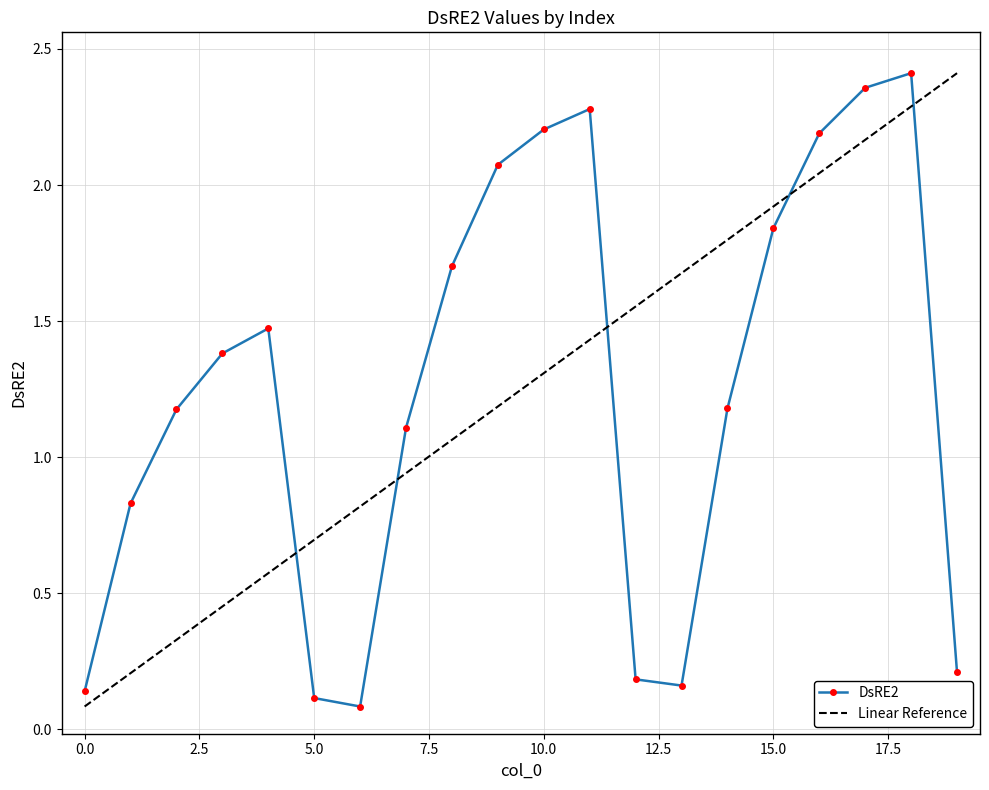

Is this an area chart (filled region under the line)?

No